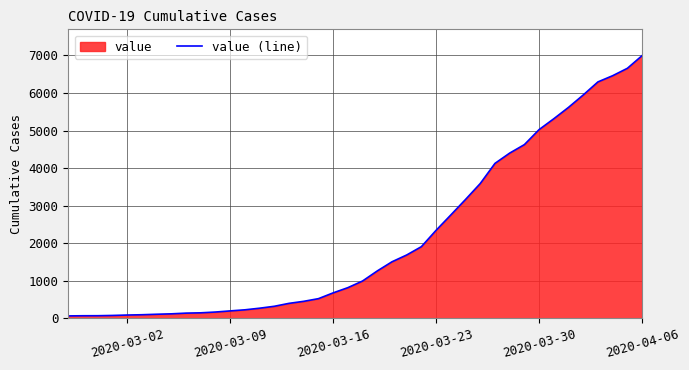

What is the difference between the maximum and minimum values?

6931